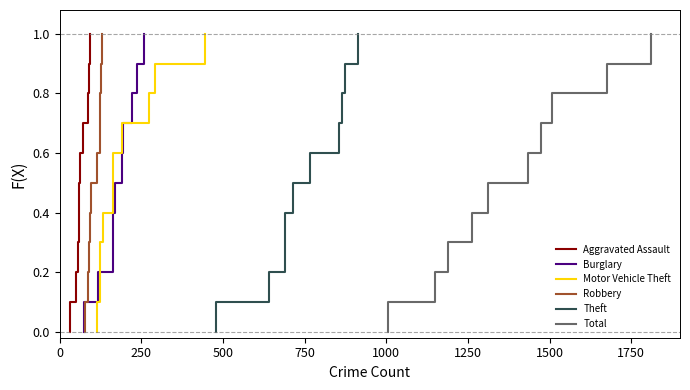

How many lines are shown in the chart?

6